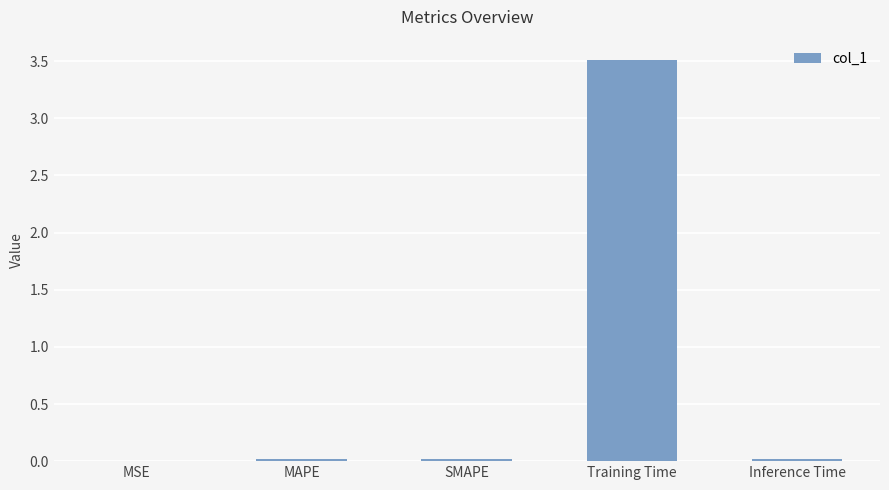

Which has a higher value, Inference Time or Training Time?

Training Time